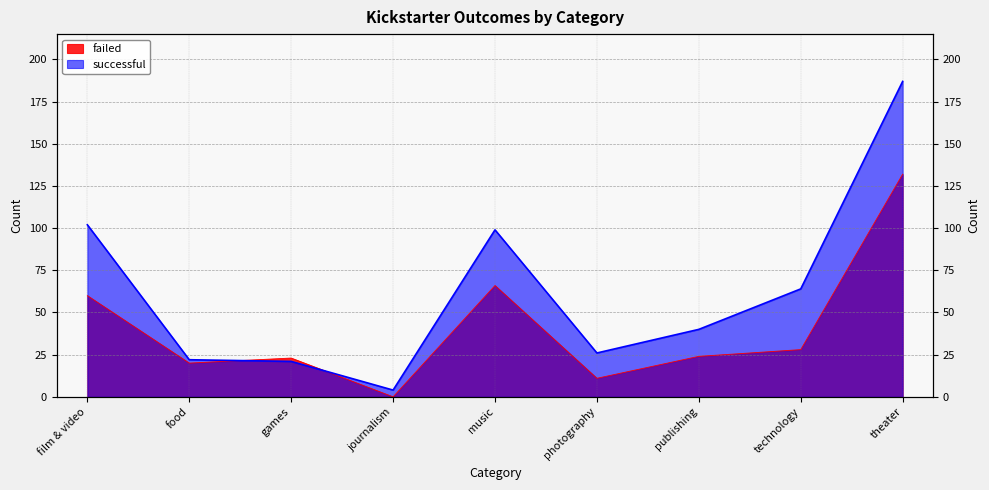

Which category has the highest value across all series?

theater